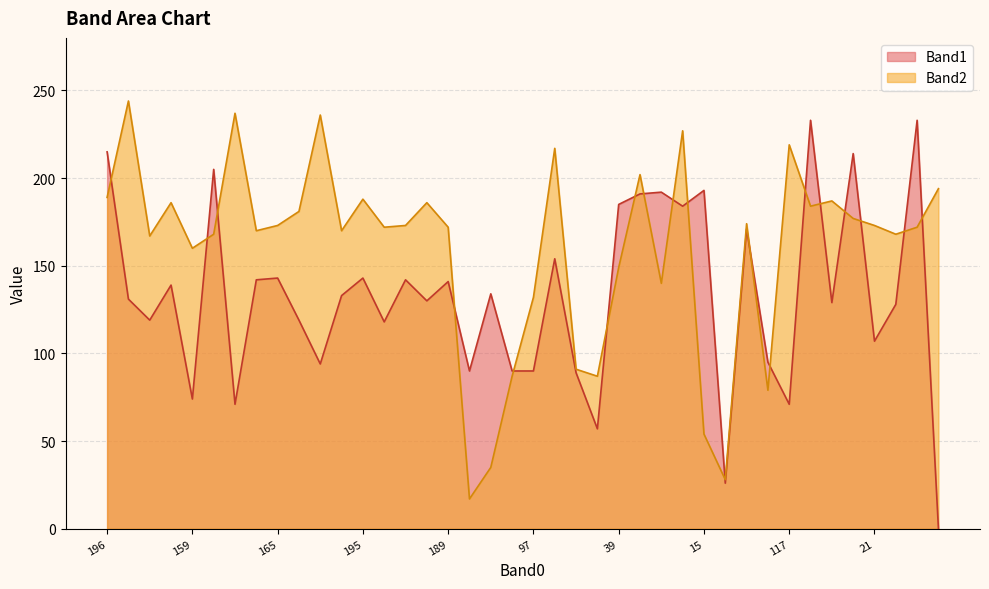

What is the greatest value displayed?

244